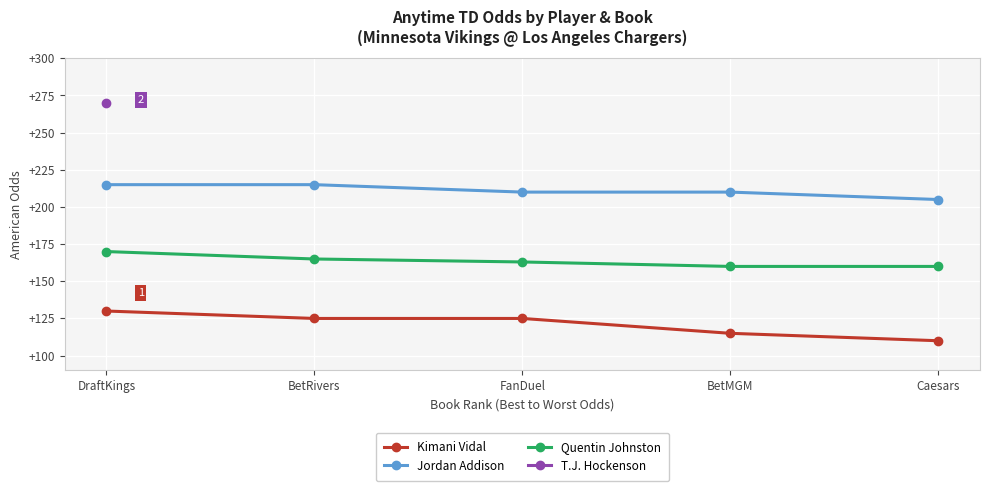

What is the minimum value shown in the chart?

110